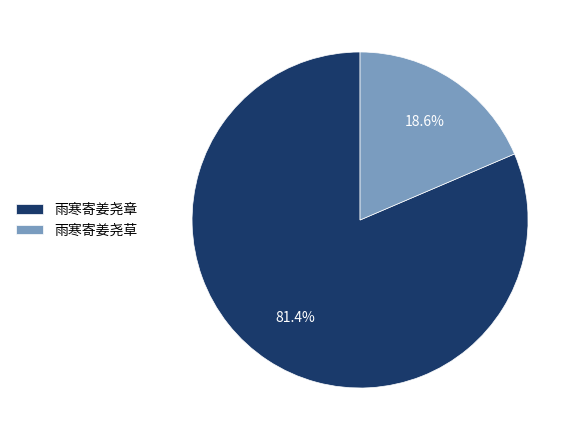

Which slice represents more than half of the pie?

雨寒寄姜尧章